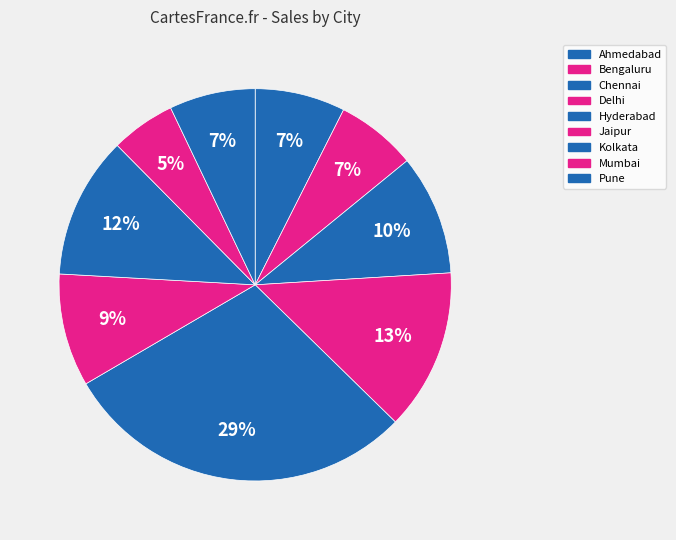

How many segments does this pie chart have?

9